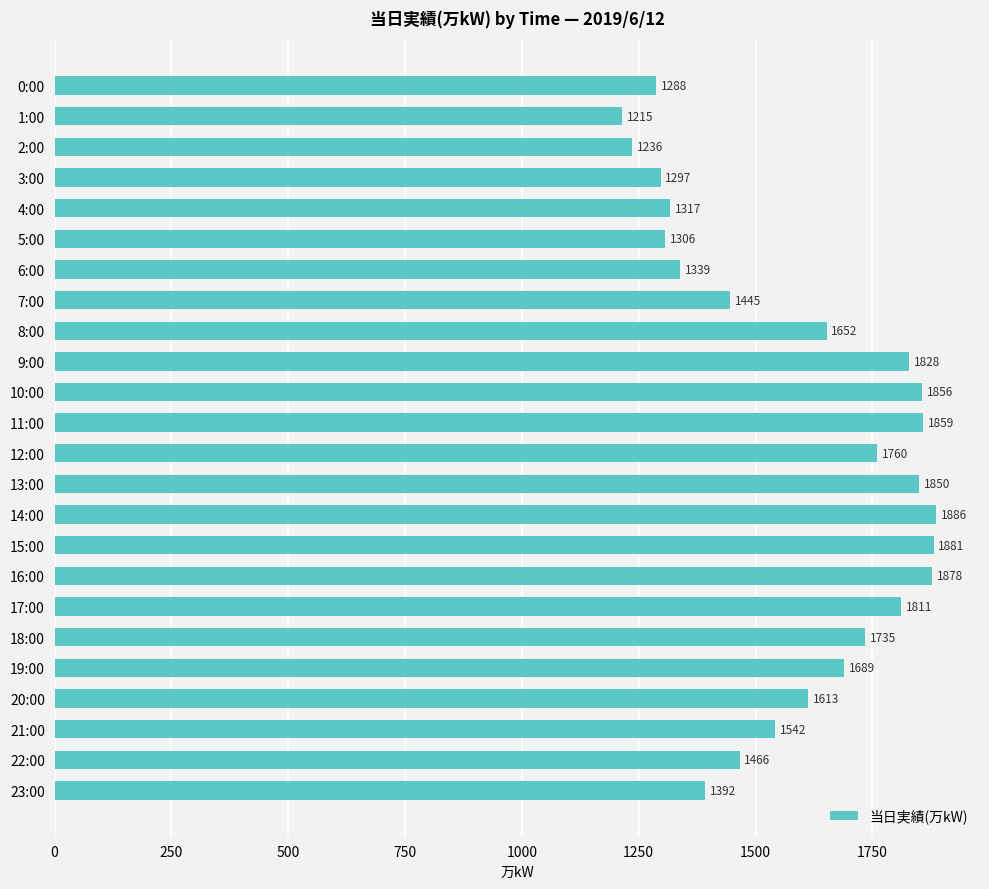

The value at 16:00 is 401. True or false?

False